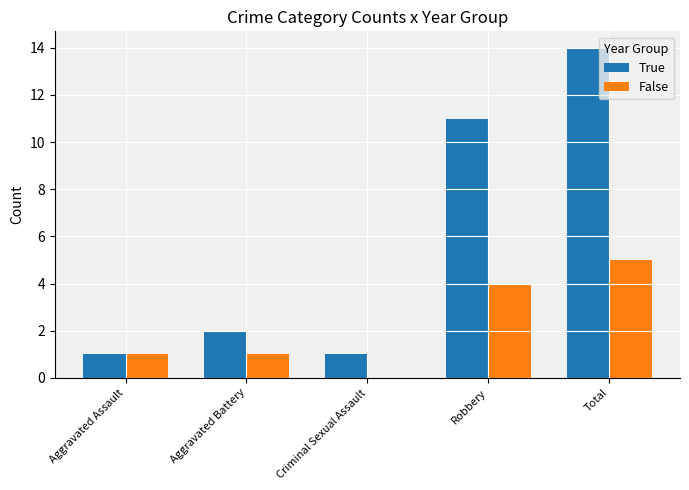

Reading left to right, what are all the values shown in this chart?

True: 1	2	1	11	14
False: 1	1	0	4	5